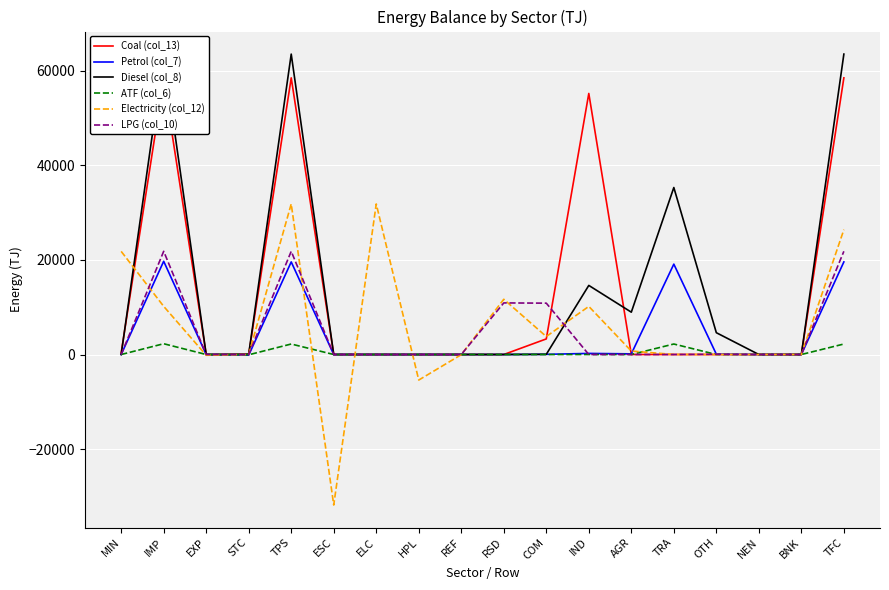

Is it true that ATF (col_6) equals 0 at COM?

True